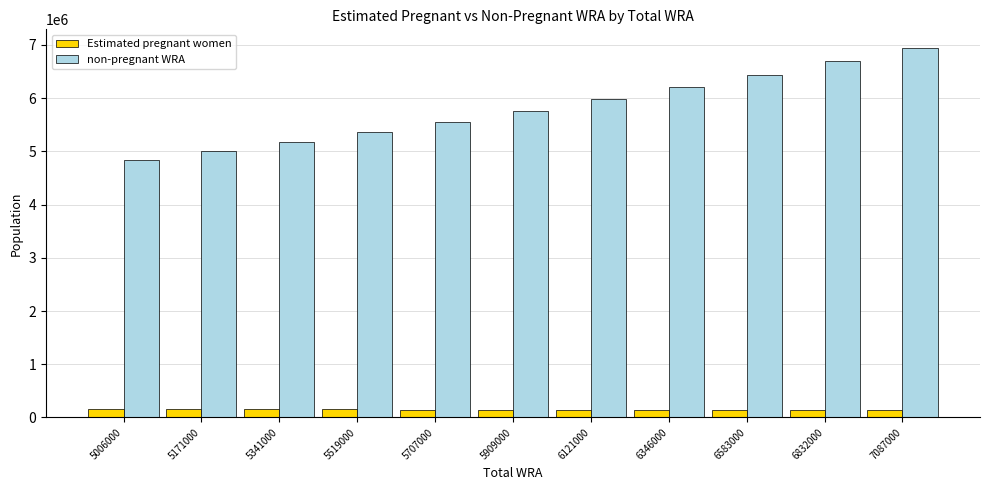

What is the sum of the Estimated pregnant women values at 5341000 and 5006000?

318175.7